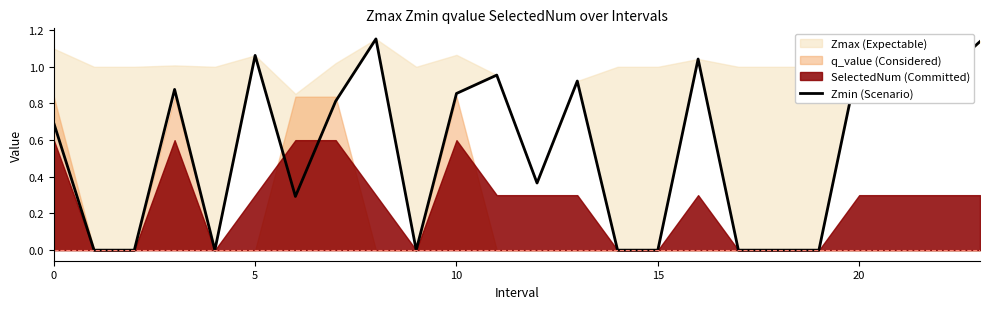

What is the change in value from 8 to 20?

-0.1